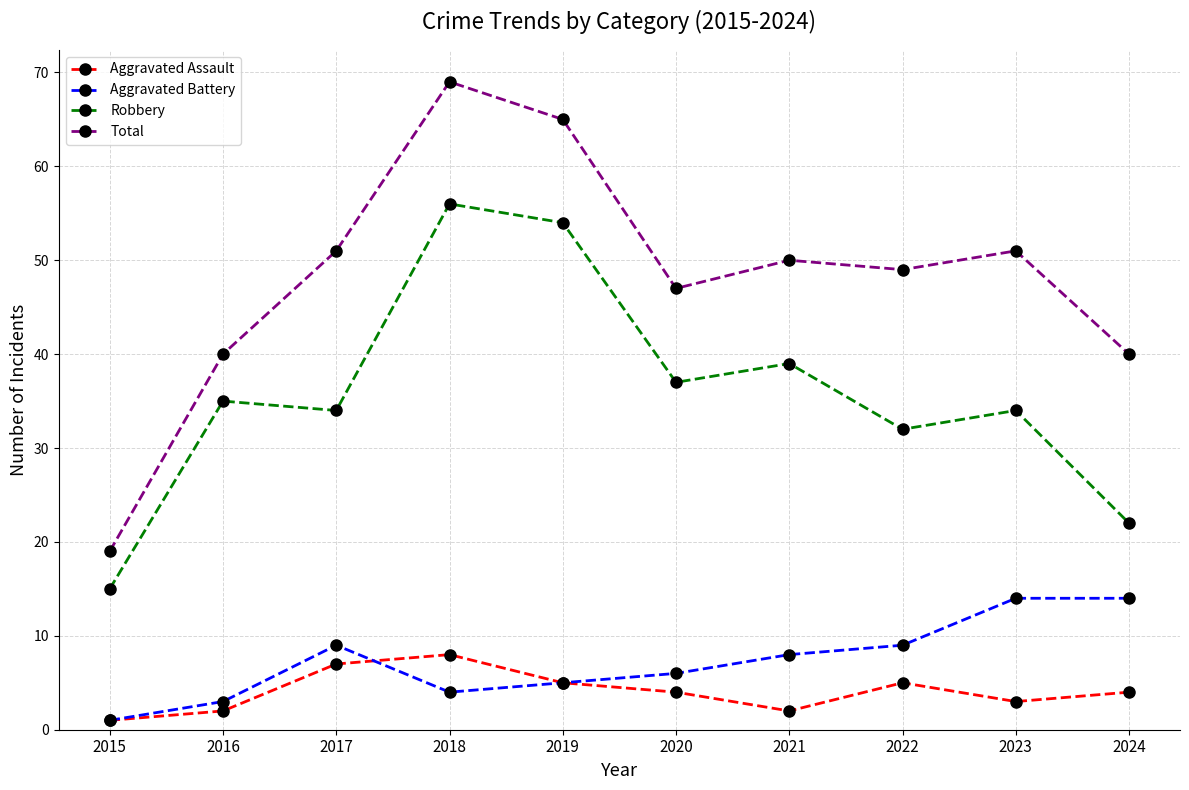

Rank the series at 2022 from highest to lowest value.

Total, Robbery, Aggravated Battery, Aggravated Assault